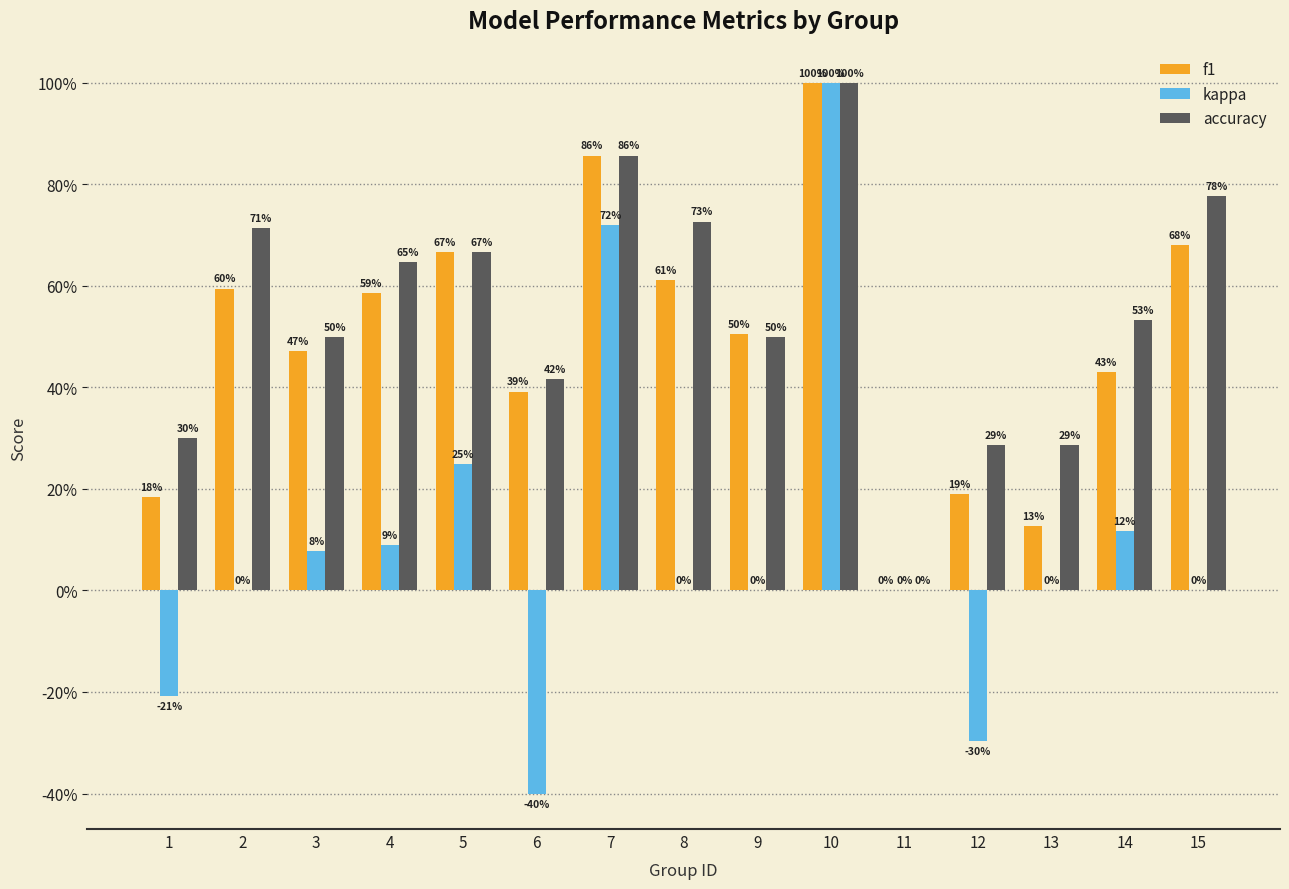

The accuracy series shows 0.7 at 11. True or false?

False